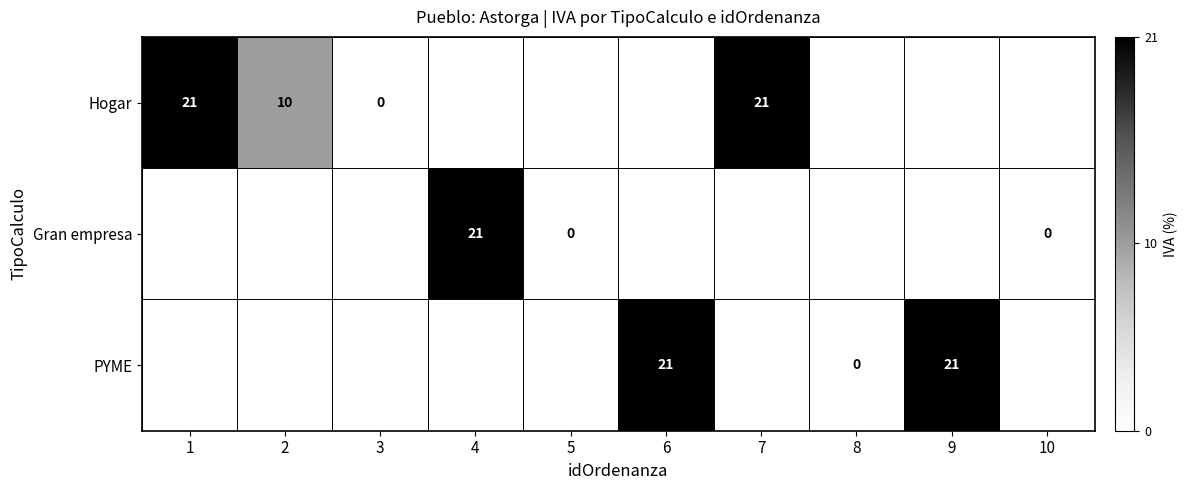

Between 1 and 7, which series saw the biggest shift?

Hogar